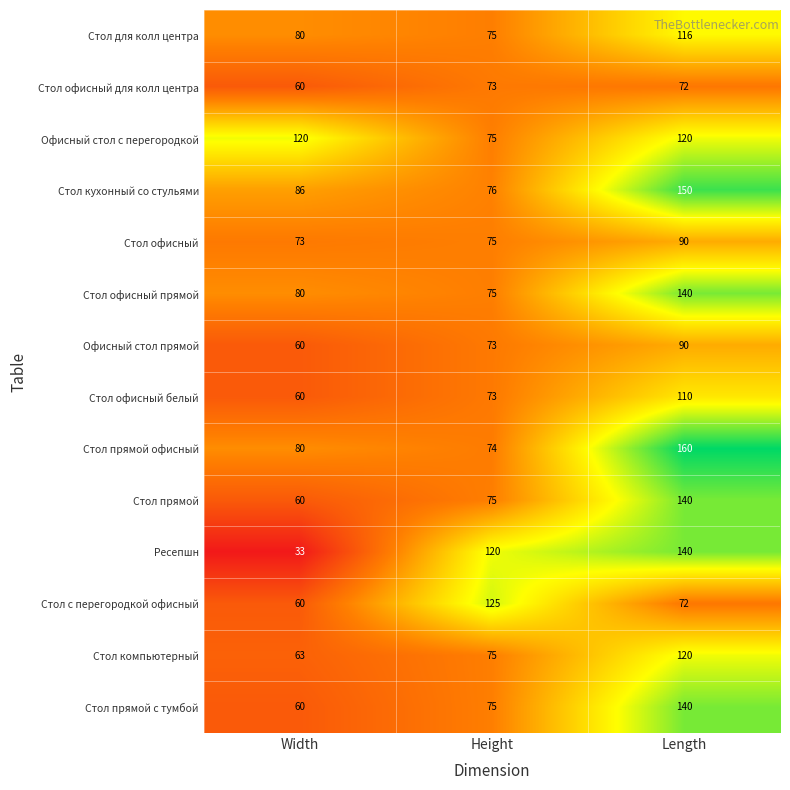

What is the sum of all Ресепшн values?

293